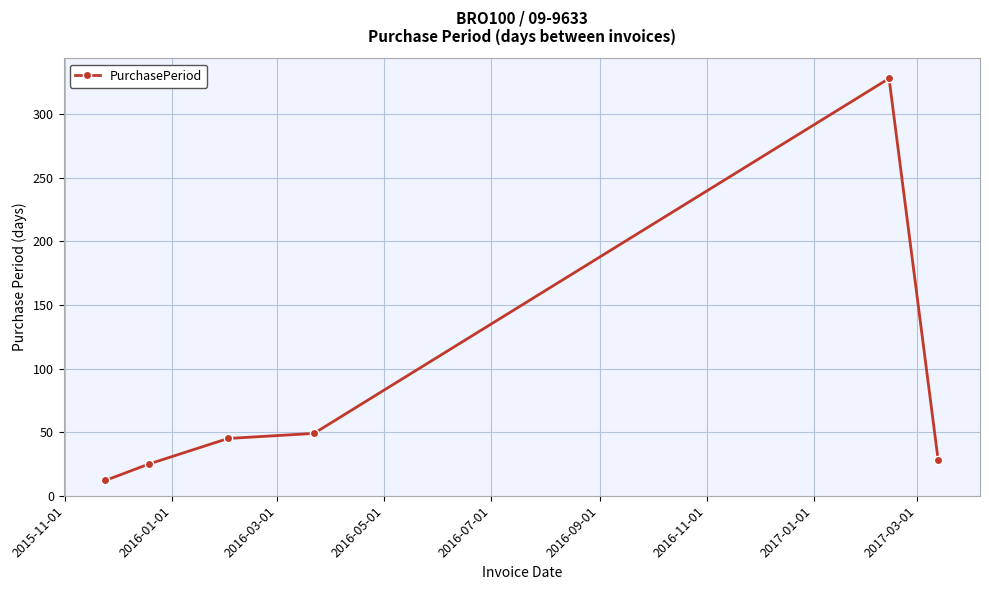

Reading left to right, list all the values displayed in this chart.

12	25	45	49	328	28